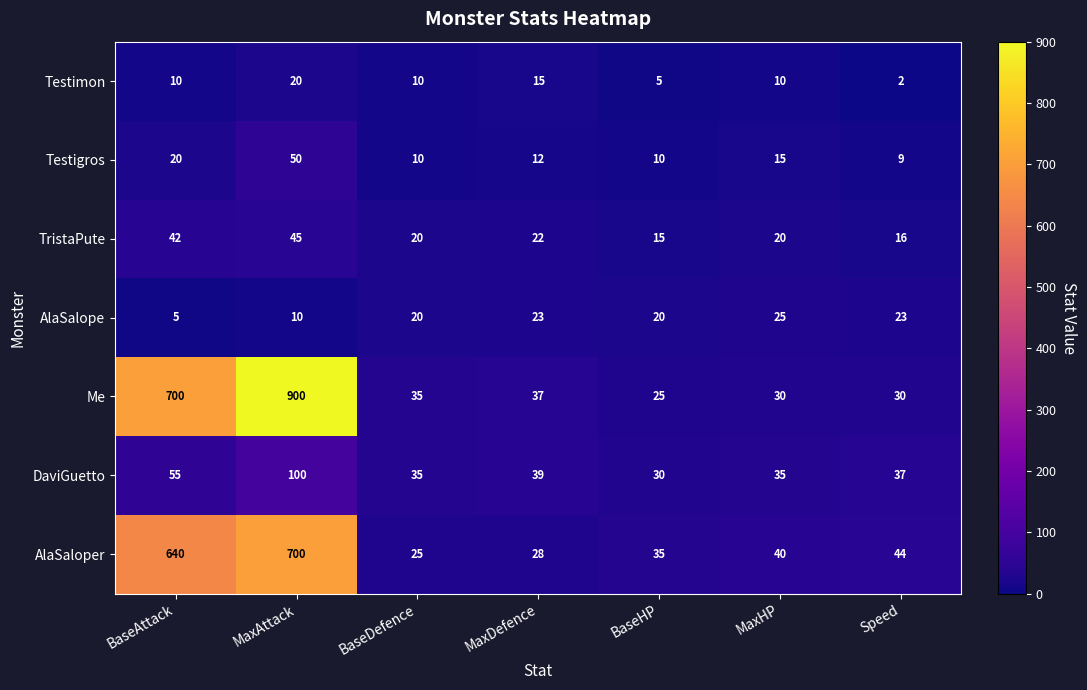

How many values in the DaviGuetto series are below 37?

3